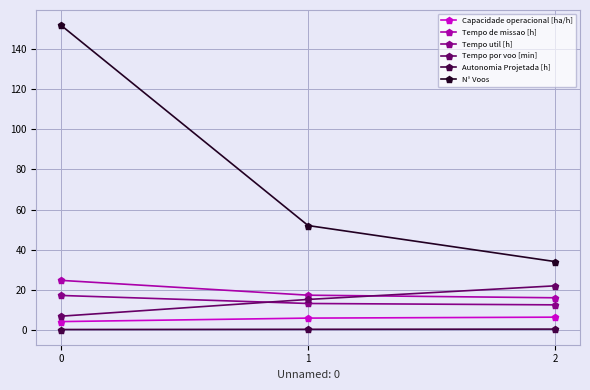

What is the highest value of the N° Voos series?

152.0